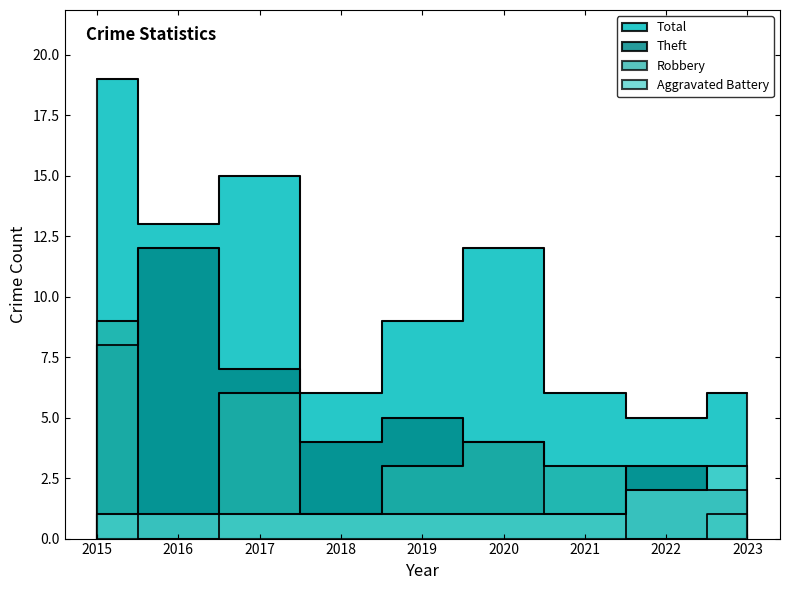

True or false: Aggravated Battery has more than 2 interior local peaks.

False